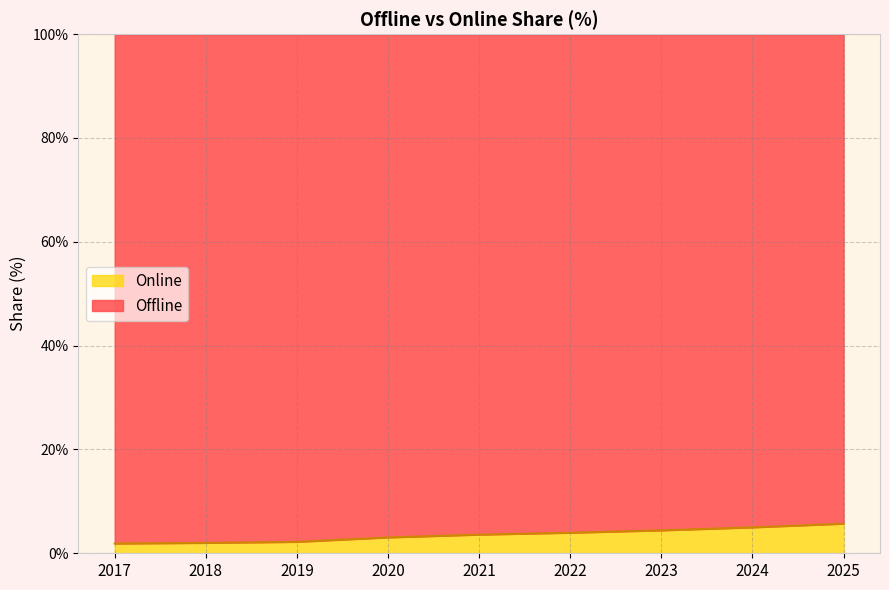

List the labels in order of value, largest first.

2025, 2024, 2023, 2022, 2021, 2020, 2019, 2018, 2017